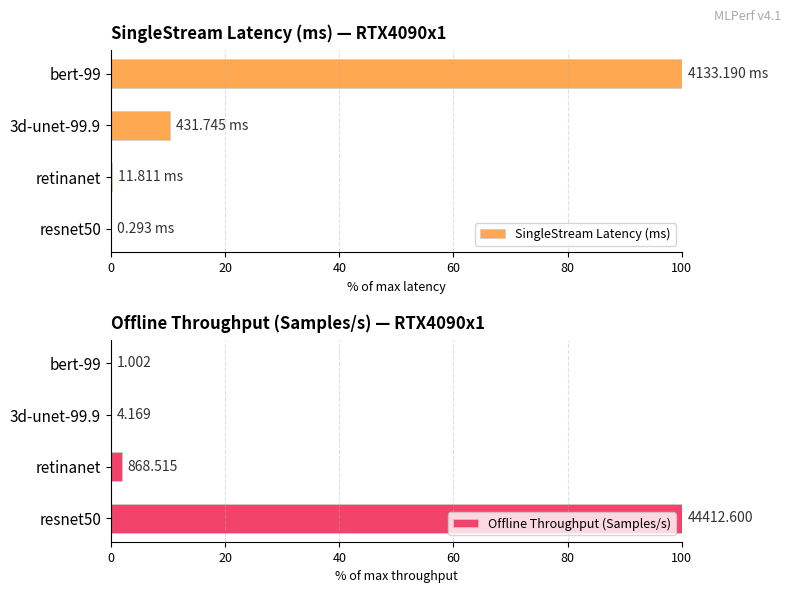

How many categories are shown in the chart?

4